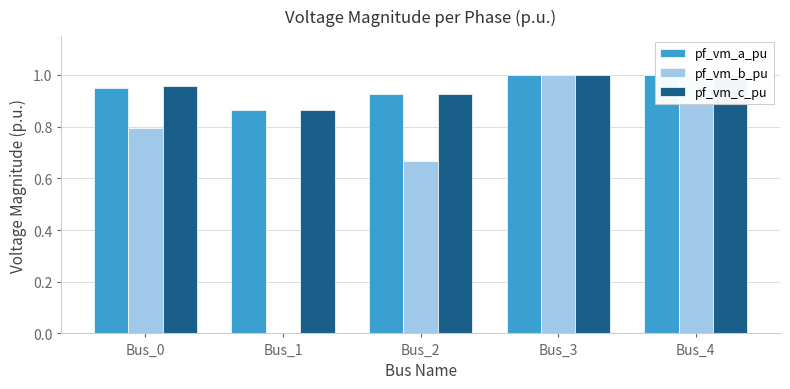

Read the pf_vm_c_pu value at Bus_1.

0.9